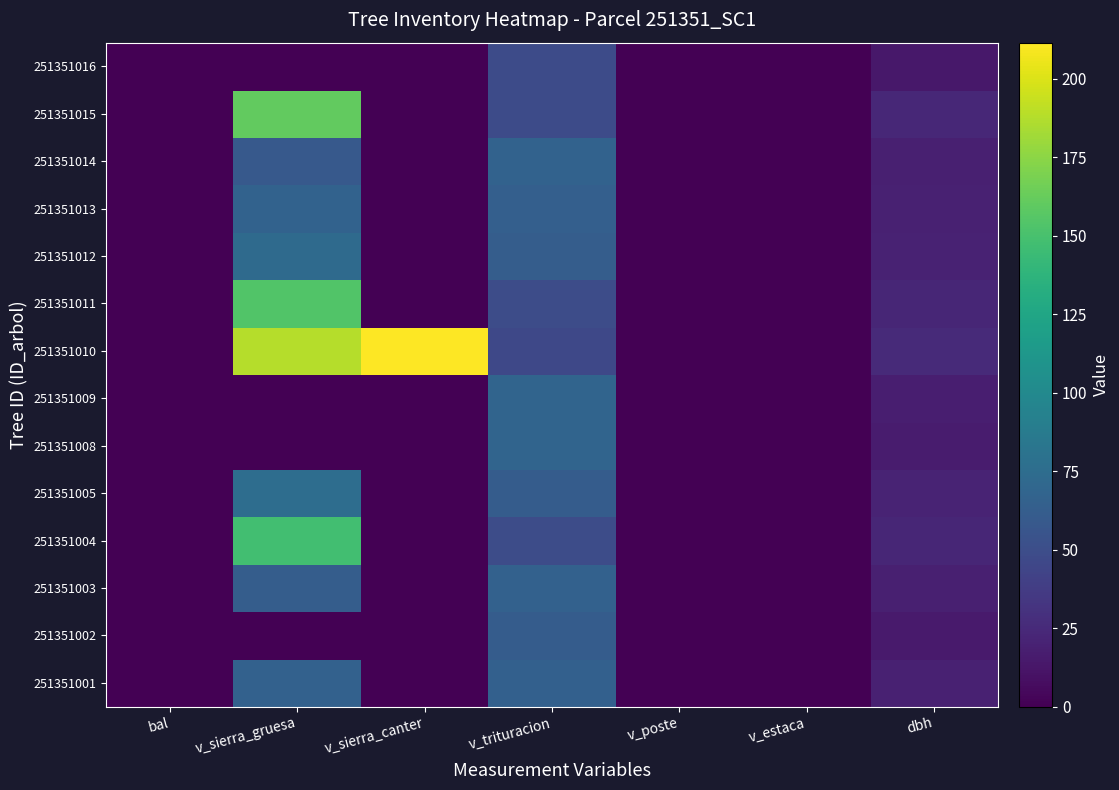

What is the spread (max minus min) of values at v_sierra_canter?

211.4